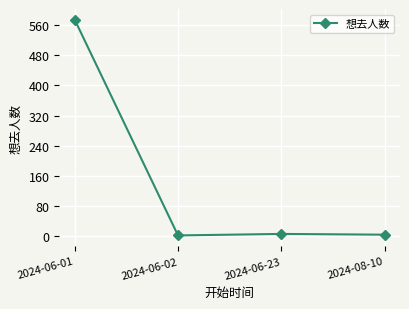

How many lines are shown in the chart?

1